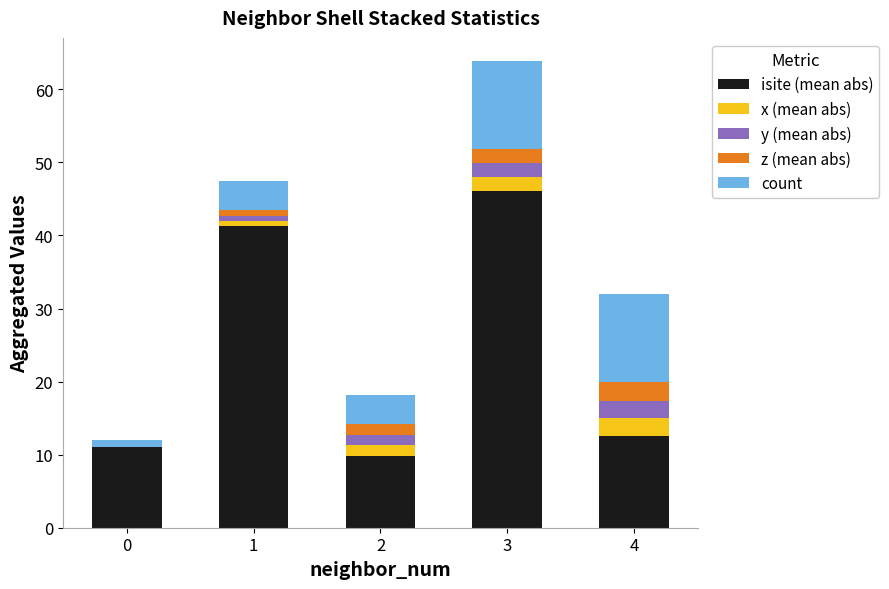

What is the total value across all series at 3?

63.9